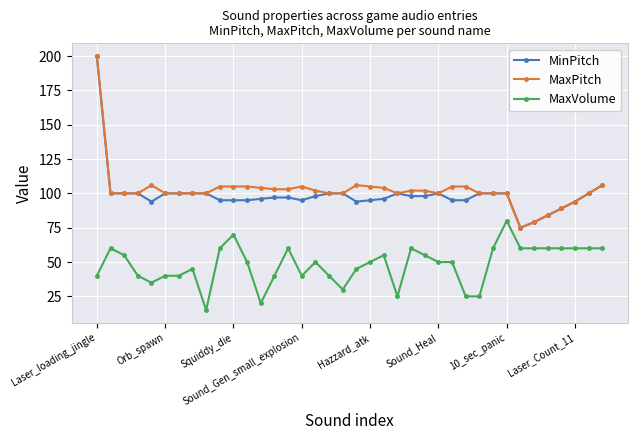

True or false: MaxVolume has more than 1 points higher than both neighbors.

True